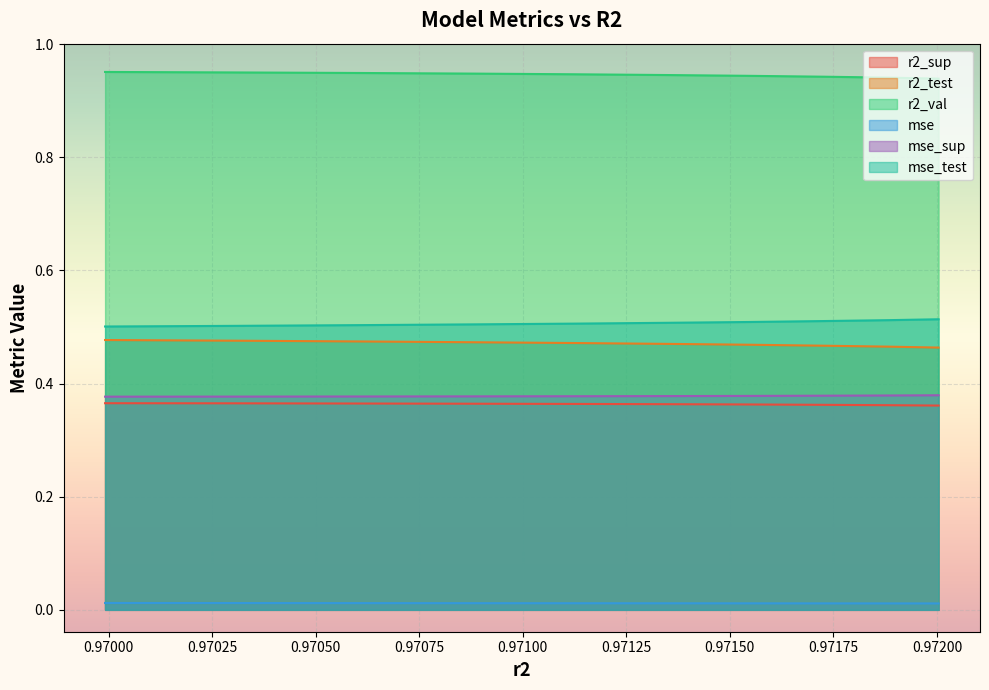

How many lines are shown in the chart?

6